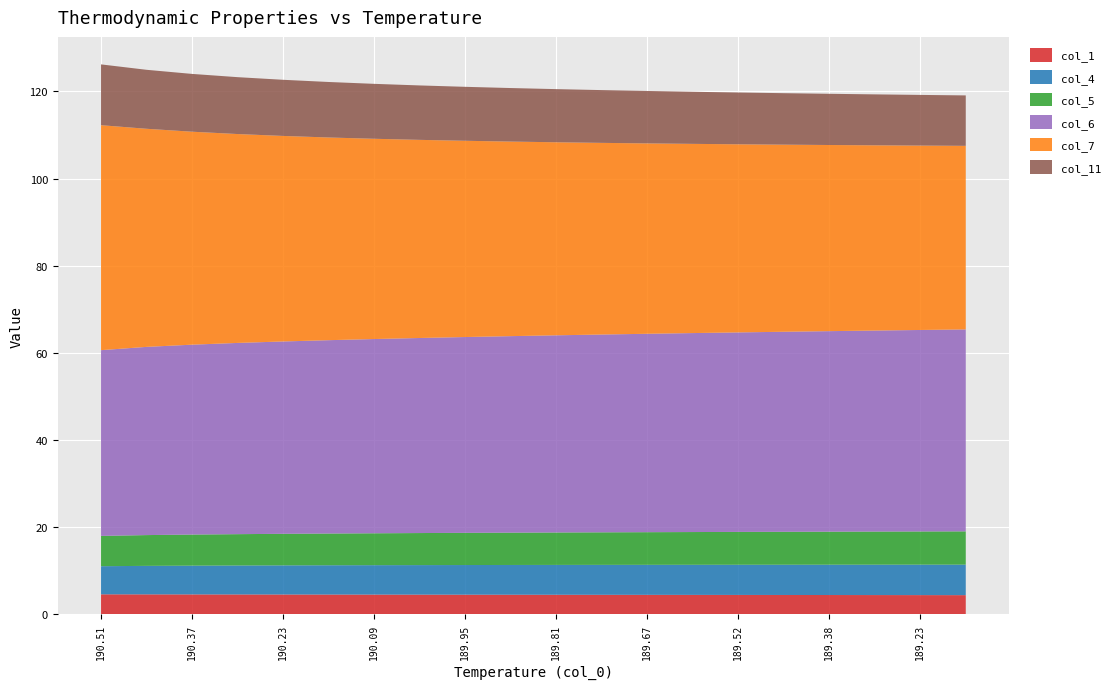

Reading left to right, extract all data points from this chart.

col_1: 190.51=4.6	190.44=4.6	190.37=4.6	190.3=4.6	190.23=4.6	190.16=4.5	190.09=4.5	190.02=4.5	189.95=4.5	189.88=4.5	189.81=4.5	189.74=4.5	189.67=4.5	189.59=4.5	189.52=4.5	189.45=4.4	189.38=4.4	189.31=4.4	189.23=4.4	189.16=4.4
col_4: 190.51=6.5	190.44=6.5	190.37=6.6	190.3=6.6	190.23=6.7	190.16=6.7	190.09=6.7	190.02=6.8	189.95=6.8	189.88=6.8	189.81=6.8	189.74=6.9	189.67=6.9	189.59=6.9	189.52=6.9	189.45=6.9	189.38=7.0	189.31=7.0	189.23=7.0	189.16=7.0
col_5: 190.51=7.0	190.44=7.1	190.37=7.1	190.3=7.2	190.23=7.2	190.16=7.3	190.09=7.3	190.02=7.4	189.95=7.4	189.88=7.4	189.81=7.4	189.74=7.5	189.67=7.5	189.59=7.5	189.52=7.5	189.45=7.6	189.38=7.6	189.31=7.6	189.23=7.6	189.16=7.6
col_6: 190.51=42.6	190.44=43.2	190.37=43.6	190.3=43.9	190.23=44.1	190.16=44.4	190.09=44.6	190.02=44.8	189.95=44.9	189.88=45.1	189.81=45.2	189.74=45.4	189.67=45.5	189.59=45.7	189.52=45.8	189.45=45.9	189.38=46.0	189.31=46.1	189.23=46.2	189.16=46.3
col_7: 190.51=51.6	190.44=50.1	190.37=48.9	190.3=47.9	190.23=47.2	190.16=46.5	190.09=46.0	190.02=45.5	189.95=45.0	189.88=44.6	189.81=44.3	189.74=44.0	189.67=43.7	189.59=43.4	189.52=43.2	189.45=42.9	189.38=42.7	189.31=42.5	189.23=42.3	189.16=42.1
col_11: 190.51=14.0	190.44=13.5	190.37=13.3	190.3=13.1	190.23=12.9	190.16=12.7	190.09=12.6	190.02=12.5	189.95=12.4	189.88=12.3	189.81=12.2	189.74=12.1	189.67=12.0	189.59=12.0	189.52=11.9	189.45=11.8	189.38=11.8	189.31=11.7	189.23=11.6	189.16=11.6